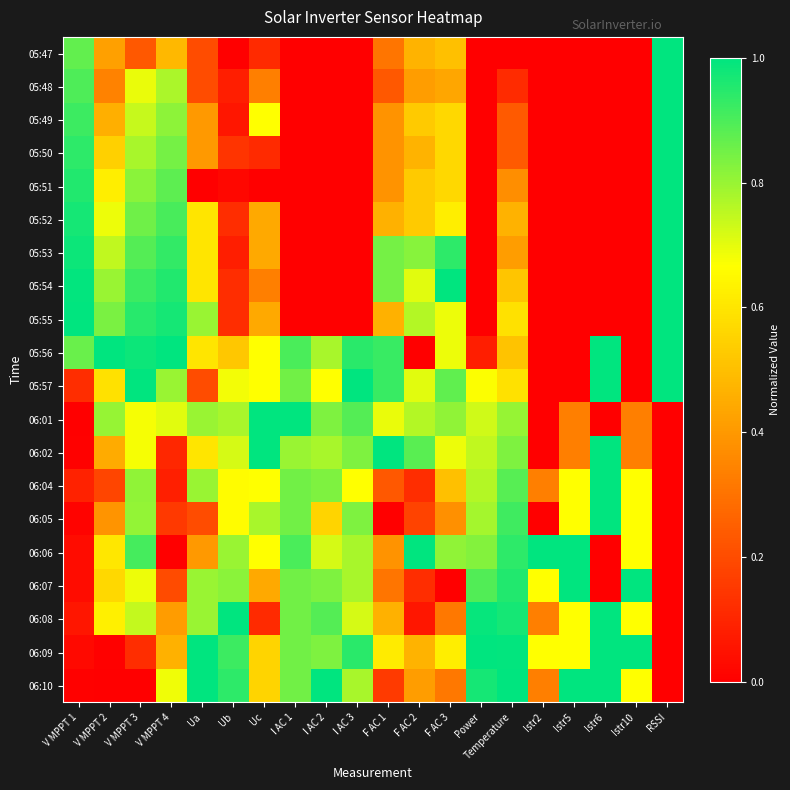

Reading left to right, list all the values displayed in this chart.

05:47: V MPPT 1=0.9	V MPPT 2=0.4	V MPPT 3=0.2	V MPPT 4=0.5	Ua=0.2	Ub=0.0	Uc=0.1	I AC 1=0.0	I AC 2=0.0	I AC 3=0.0	F AC 1=0.3	F AC 2=0.5	F AC 3=0.5	Power=0.0	Temperature=0.0	Istr2=0.0	Istr5=0.0	Istr6=0.0	Istr10=0.0	RSSI=1.0
05:48: V MPPT 1=0.9	V MPPT 2=0.3	V MPPT 3=0.7	V MPPT 4=0.8	Ua=0.2	Ub=0.1	Uc=0.3	I AC 1=0.0	I AC 2=0.0	I AC 3=0.0	F AC 1=0.2	F AC 2=0.4	F AC 3=0.4	Power=0.0	Temperature=0.1	Istr2=0.0	Istr5=0.0	Istr6=0.0	Istr10=0.0	RSSI=1.0
05:49: V MPPT 1=0.9	V MPPT 2=0.5	V MPPT 3=0.7	V MPPT 4=0.8	Ua=0.4	Ub=0.1	Uc=0.7	I AC 1=0.0	I AC 2=0.0	I AC 3=0.0	F AC 1=0.4	F AC 2=0.5	F AC 3=0.6	Power=0.0	Temperature=0.2	Istr2=0.0	Istr5=0.0	Istr6=0.0	Istr10=0.0	RSSI=1.0
05:50: V MPPT 1=0.9	V MPPT 2=0.5	V MPPT 3=0.8	V MPPT 4=0.8	Ua=0.4	Ub=0.1	Uc=0.1	I AC 1=0.0	I AC 2=0.0	I AC 3=0.0	F AC 1=0.4	F AC 2=0.5	F AC 3=0.6	Power=0.0	Temperature=0.2	Istr2=0.0	Istr5=0.0	Istr6=0.0	Istr10=0.0	RSSI=1.0
05:51: V MPPT 1=1.0	V MPPT 2=0.6	V MPPT 3=0.8	V MPPT 4=0.9	Ua=0.0	Ub=0.0	Uc=0.0	I AC 1=0.0	I AC 2=0.0	I AC 3=0.0	F AC 1=0.4	F AC 2=0.5	F AC 3=0.6	Power=0.0	Temperature=0.4	Istr2=0.0	Istr5=0.0	Istr6=0.0	Istr10=0.0	RSSI=1.0
05:52: V MPPT 1=1.0	V MPPT 2=0.7	V MPPT 3=0.9	V MPPT 4=0.9	Ua=0.6	Ub=0.1	Uc=0.4	I AC 1=0.0	I AC 2=0.0	I AC 3=0.0	F AC 1=0.5	F AC 2=0.5	F AC 3=0.6	Power=0.0	Temperature=0.5	Istr2=0.0	Istr5=0.0	Istr6=0.0	Istr10=0.0	RSSI=1.0
05:53: V MPPT 1=1.0	V MPPT 2=0.7	V MPPT 3=0.9	V MPPT 4=0.9	Ua=0.6	Ub=0.1	Uc=0.4	I AC 1=0.0	I AC 2=0.0	I AC 3=0.0	F AC 1=0.8	F AC 2=0.8	F AC 3=0.9	Power=0.0	Temperature=0.4	Istr2=0.0	Istr5=0.0	Istr6=0.0	Istr10=0.0	RSSI=1.0
05:54: V MPPT 1=1.0	V MPPT 2=0.8	V MPPT 3=0.9	V MPPT 4=1.0	Ua=0.6	Ub=0.1	Uc=0.3	I AC 1=0.0	I AC 2=0.0	I AC 3=0.0	F AC 1=0.8	F AC 2=0.7	F AC 3=1.0	Power=0.0	Temperature=0.5	Istr2=0.0	Istr5=0.0	Istr6=0.0	Istr10=0.0	RSSI=1.0
05:55: V MPPT 1=1.0	V MPPT 2=0.8	V MPPT 3=0.9	V MPPT 4=1.0	Ua=0.8	Ub=0.1	Uc=0.4	I AC 1=0.0	I AC 2=0.0	I AC 3=0.0	F AC 1=0.5	F AC 2=0.8	F AC 3=0.7	Power=0.0	Temperature=0.6	Istr2=0.0	Istr5=0.0	Istr6=0.0	Istr10=0.0	RSSI=1.0
05:56: V MPPT 1=0.9	V MPPT 2=1.0	V MPPT 3=1.0	V MPPT 4=1.0	Ua=0.6	Ub=0.5	Uc=0.7	I AC 1=0.9	I AC 2=0.8	I AC 3=0.9	F AC 1=0.9	F AC 2=0.0	F AC 3=0.7	Power=0.1	Temperature=0.5	Istr2=0.0	Istr5=0.0	Istr6=1.0	Istr10=0.0	RSSI=1.0
05:57: V MPPT 1=0.1	V MPPT 2=0.6	V MPPT 3=1.0	V MPPT 4=0.8	Ua=0.2	Ub=0.7	Uc=0.7	I AC 1=0.8	I AC 2=0.7	I AC 3=1.0	F AC 1=0.9	F AC 2=0.7	F AC 3=0.9	Power=0.7	Temperature=0.6	Istr2=0.0	Istr5=0.0	Istr6=1.0	Istr10=0.0	RSSI=1.0
06:01: V MPPT 1=0.0	V MPPT 2=0.8	V MPPT 3=0.7	V MPPT 4=0.7	Ua=0.8	Ub=0.8	Uc=1.0	I AC 1=1.0	I AC 2=0.8	I AC 3=0.9	F AC 1=0.7	F AC 2=0.8	F AC 3=0.8	Power=0.7	Temperature=0.8	Istr2=0.0	Istr5=0.3	Istr6=0.0	Istr10=0.3	RSSI=0.0
06:02: V MPPT 1=0.0	V MPPT 2=0.4	V MPPT 3=0.7	V MPPT 4=0.1	Ua=0.6	Ub=0.7	Uc=1.0	I AC 1=0.8	I AC 2=0.8	I AC 3=0.8	F AC 1=1.0	F AC 2=0.9	F AC 3=0.7	Power=0.7	Temperature=0.8	Istr2=0.0	Istr5=0.3	Istr6=1.0	Istr10=0.3	RSSI=0.0
06:04: V MPPT 1=0.1	V MPPT 2=0.2	V MPPT 3=0.8	V MPPT 4=0.1	Ua=0.8	Ub=0.7	Uc=0.7	I AC 1=0.8	I AC 2=0.8	I AC 3=0.7	F AC 1=0.2	F AC 2=0.1	F AC 3=0.5	Power=0.8	Temperature=0.9	Istr2=0.3	Istr5=0.7	Istr6=1.0	Istr10=0.7	RSSI=0.0
06:05: V MPPT 1=0.0	V MPPT 2=0.4	V MPPT 3=0.8	V MPPT 4=0.1	Ua=0.2	Ub=0.7	Uc=0.8	I AC 1=0.8	I AC 2=0.6	I AC 3=0.8	F AC 1=0.0	F AC 2=0.2	F AC 3=0.4	Power=0.8	Temperature=0.9	Istr2=0.0	Istr5=0.7	Istr6=1.0	Istr10=0.7	RSSI=0.0
06:06: V MPPT 1=0.0	V MPPT 2=0.6	V MPPT 3=0.9	V MPPT 4=0.0	Ua=0.4	Ub=0.8	Uc=0.7	I AC 1=0.9	I AC 2=0.7	I AC 3=0.8	F AC 1=0.4	F AC 2=1.0	F AC 3=0.8	Power=0.8	Temperature=0.9	Istr2=1.0	Istr5=1.0	Istr6=0.0	Istr10=0.7	RSSI=0.0
06:07: V MPPT 1=0.0	V MPPT 2=0.6	V MPPT 3=0.7	V MPPT 4=0.2	Ua=0.8	Ub=0.8	Uc=0.4	I AC 1=0.8	I AC 2=0.8	I AC 3=0.8	F AC 1=0.3	F AC 2=0.1	F AC 3=0.0	Power=0.9	Temperature=1.0	Istr2=0.7	Istr5=1.0	Istr6=0.0	Istr10=1.0	RSSI=0.0
06:08: V MPPT 1=0.1	V MPPT 2=0.6	V MPPT 3=0.7	V MPPT 4=0.4	Ua=0.8	Ub=1.0	Uc=0.1	I AC 1=0.8	I AC 2=0.9	I AC 3=0.7	F AC 1=0.5	F AC 2=0.1	F AC 3=0.3	Power=1.0	Temperature=1.0	Istr2=0.3	Istr5=0.7	Istr6=1.0	Istr10=0.7	RSSI=0.0
06:09: V MPPT 1=0.0	V MPPT 2=0.0	V MPPT 3=0.1	V MPPT 4=0.5	Ua=1.0	Ub=0.9	Uc=0.6	I AC 1=0.8	I AC 2=0.8	I AC 3=0.9	F AC 1=0.6	F AC 2=0.5	F AC 3=0.6	Power=1.0	Temperature=1.0	Istr2=0.7	Istr5=0.7	Istr6=1.0	Istr10=1.0	RSSI=0.0
06:10: V MPPT 1=0.0	V MPPT 2=0.0	V MPPT 3=0.0	V MPPT 4=0.7	Ua=1.0	Ub=0.9	Uc=0.6	I AC 1=0.8	I AC 2=1.0	I AC 3=0.8	F AC 1=0.2	F AC 2=0.4	F AC 3=0.3	Power=1.0	Temperature=1.0	Istr2=0.3	Istr5=1.0	Istr6=1.0	Istr10=0.7	RSSI=0.0